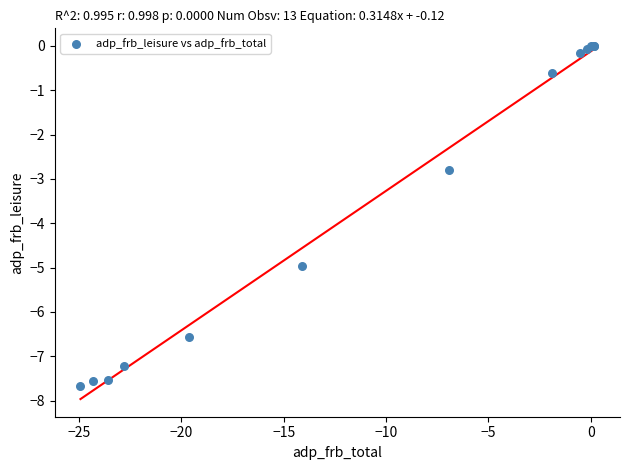

What Y value in the scatter plot is closest to -3?

-2.8